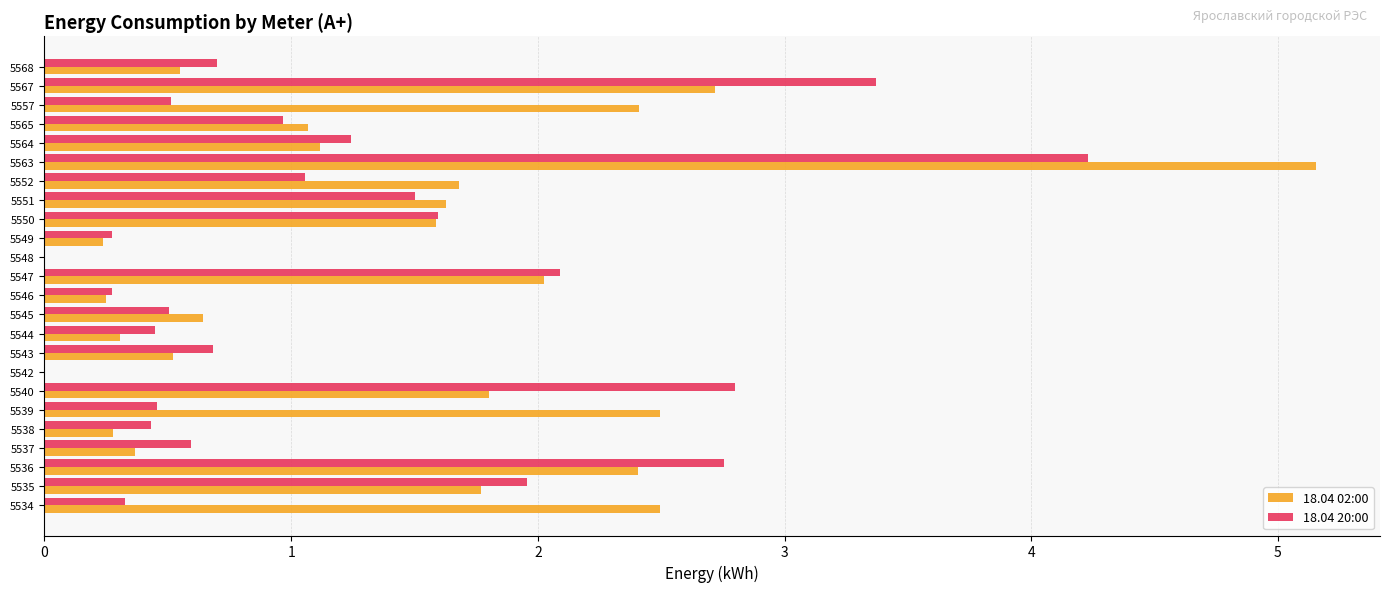

The value of 18.04 02:00 at 5557 is 2.4. True or false?

True